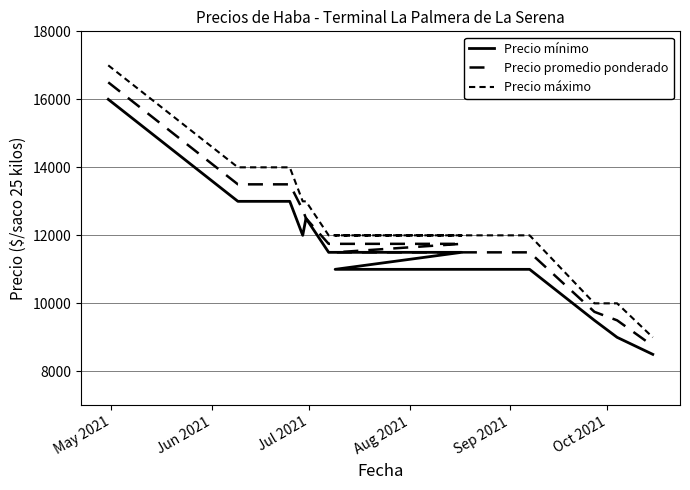

Reading left to right, list all the values displayed in this chart.

Precio mínimo: 16000	13000	13000	13000	12000	12500	11500	11500	11000	11000	9500	9000	8500
Precio promedio ponderado: 16500	13500	13500	13500	12750	12500	11750	11750	11500	11500	9750	9500	8750
Precio máximo: 17000	14000	14000	14000	13000	13000	12000	12000	12000	12000	10000	10000	9000